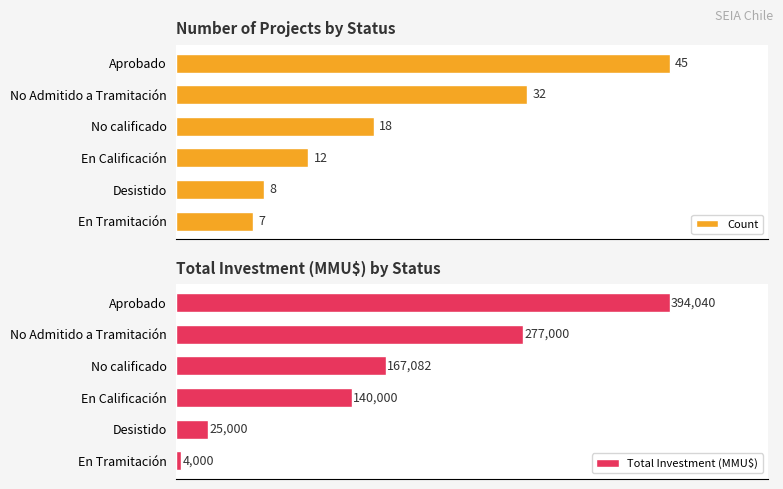

What is the minimum value for Total Investment (MMU$)?

4000